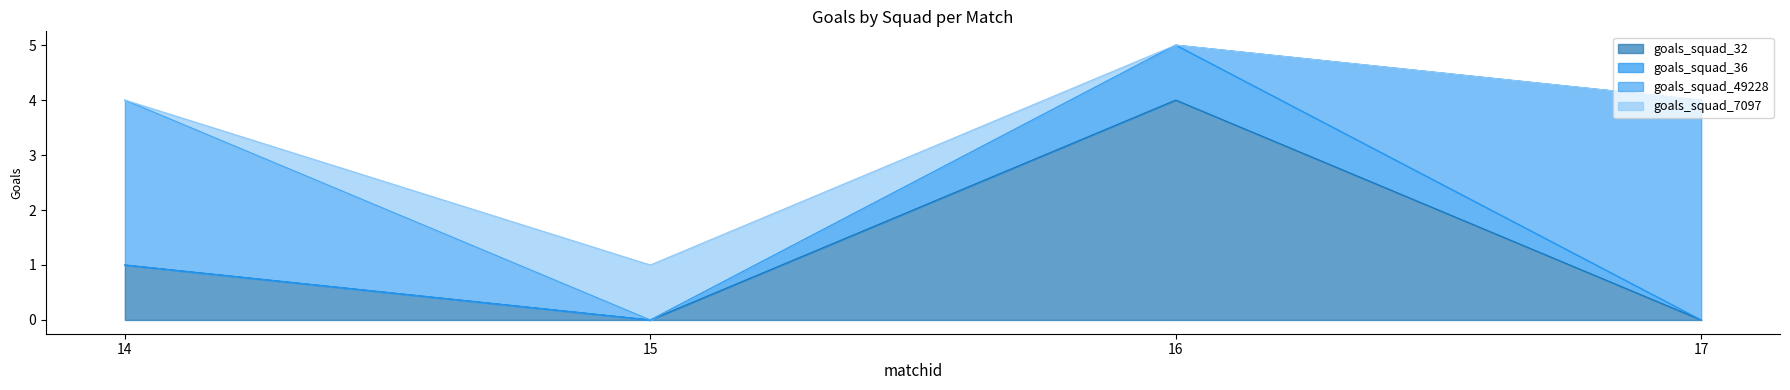

At which label is goals_squad_32 closest to 2?

14